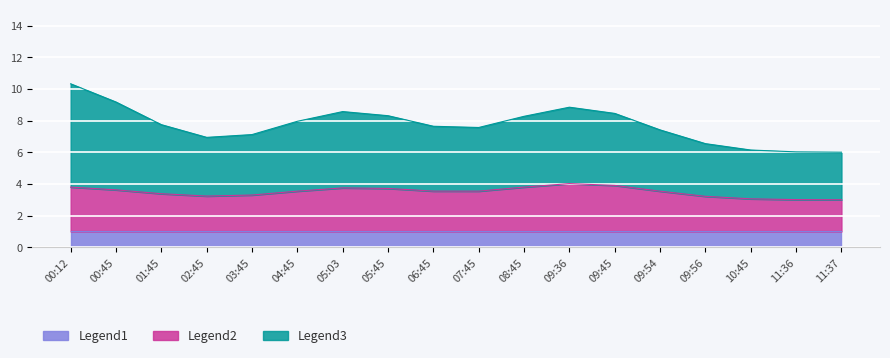

True or false: Legend2 has a value of 6 at 05:03.

False